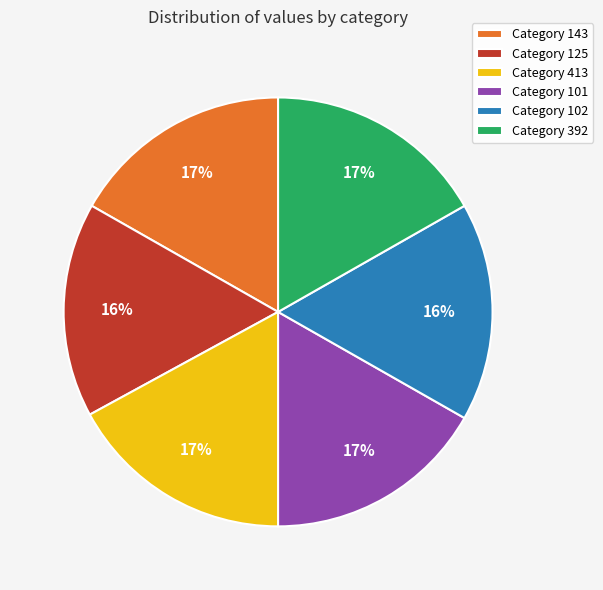

To the nearest percent, what is the difference between the largest and smallest slice percentages?

1%